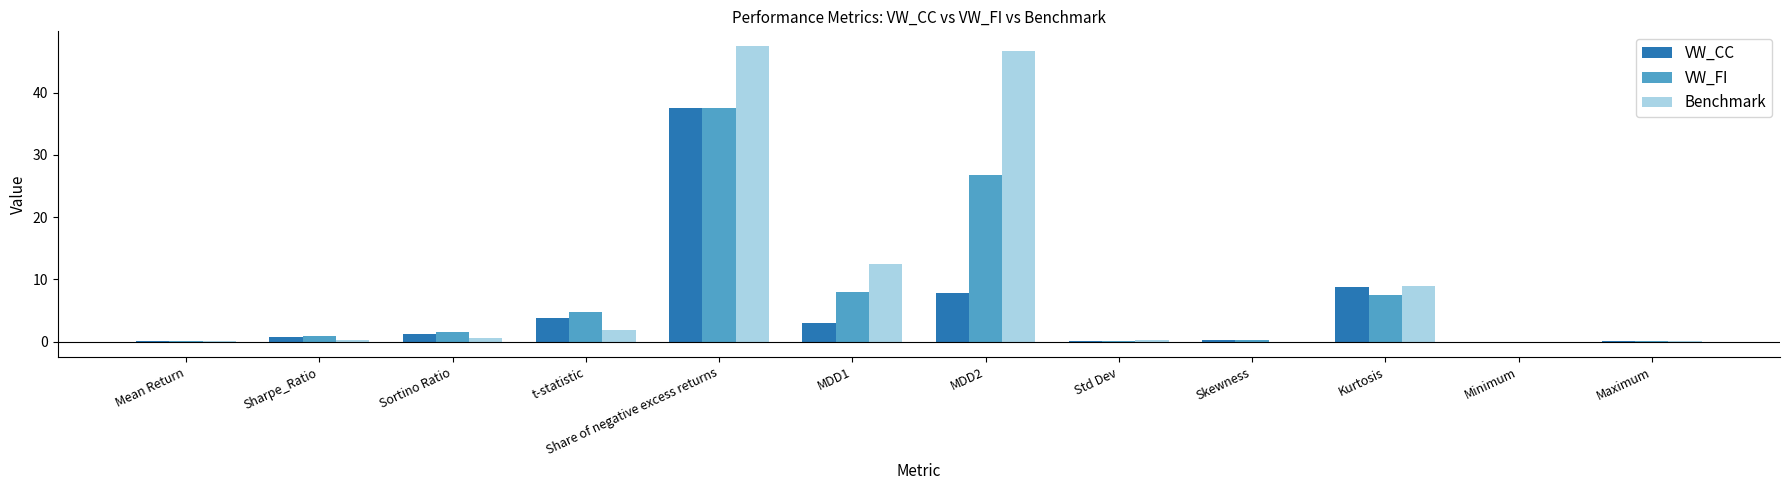

Does the chart contain stacked bars?

No